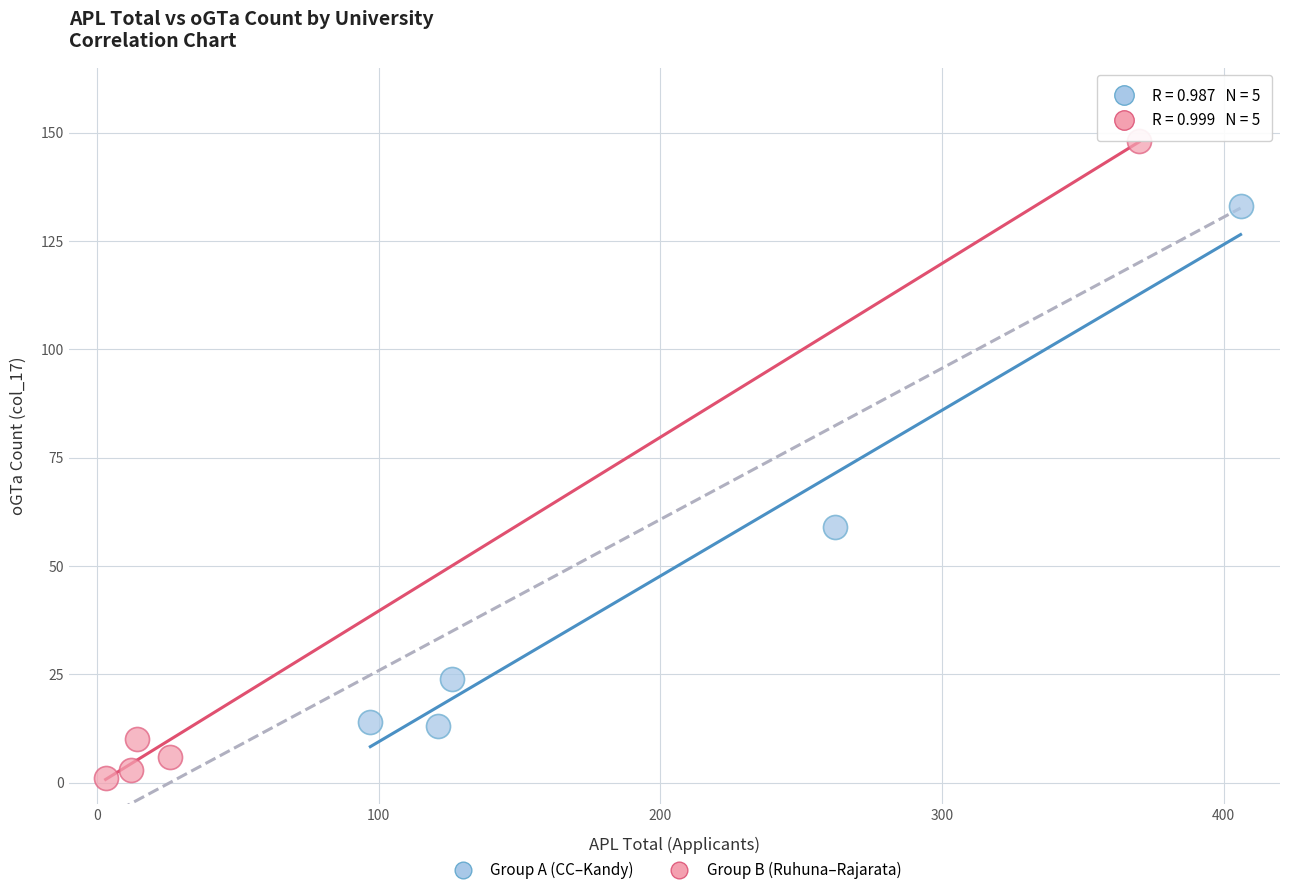

Which series contains the highest Y value?

Group B (Ruhuna–Rajarata)